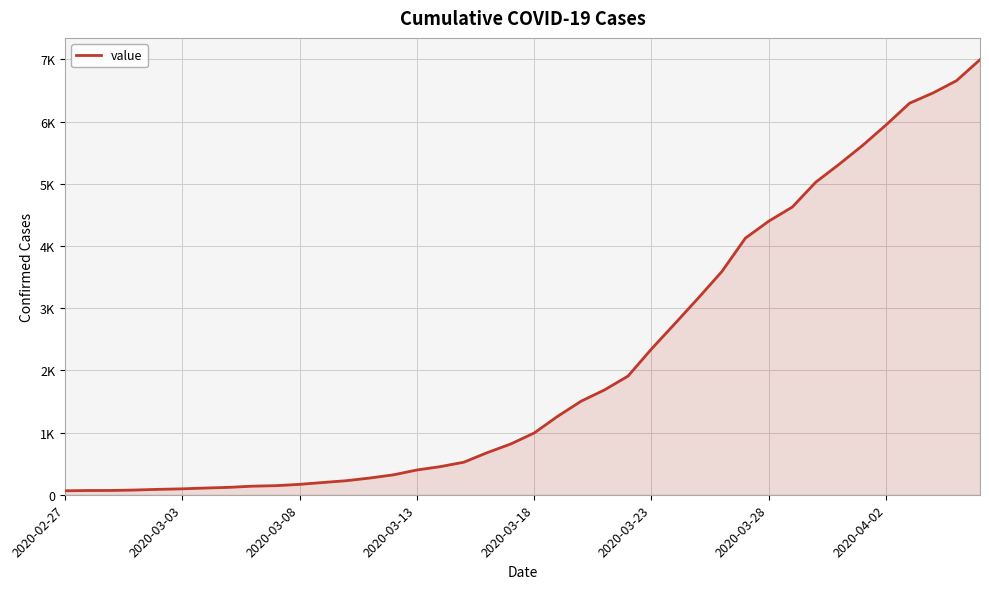

Does the chart have visible grid lines?

Yes